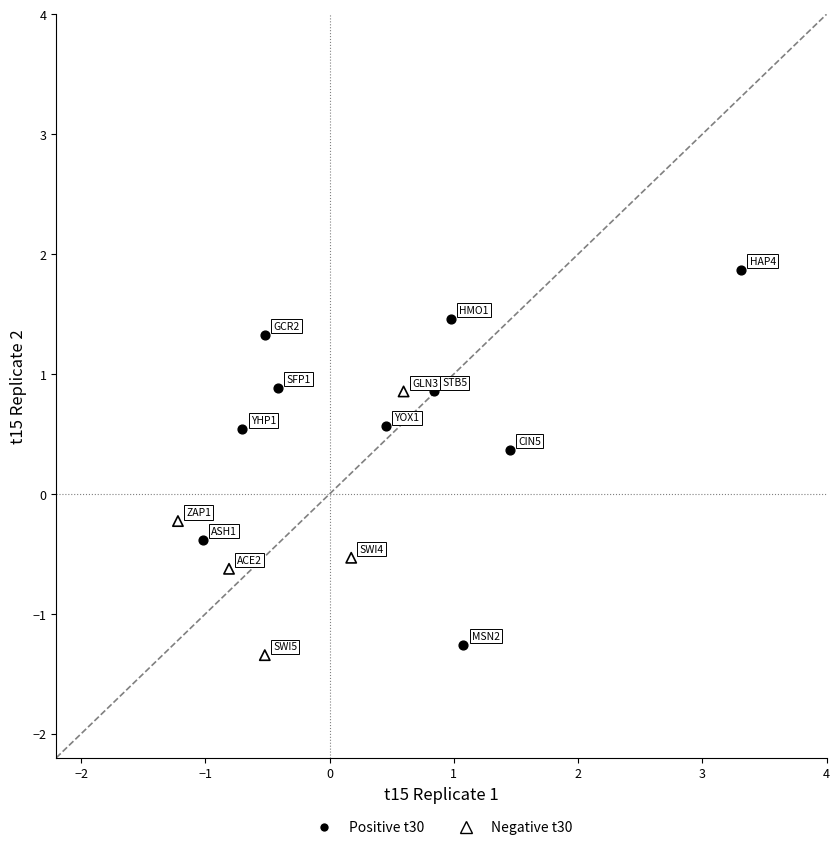

What are all the series names shown in the legend?

Positive t30, Negative t30